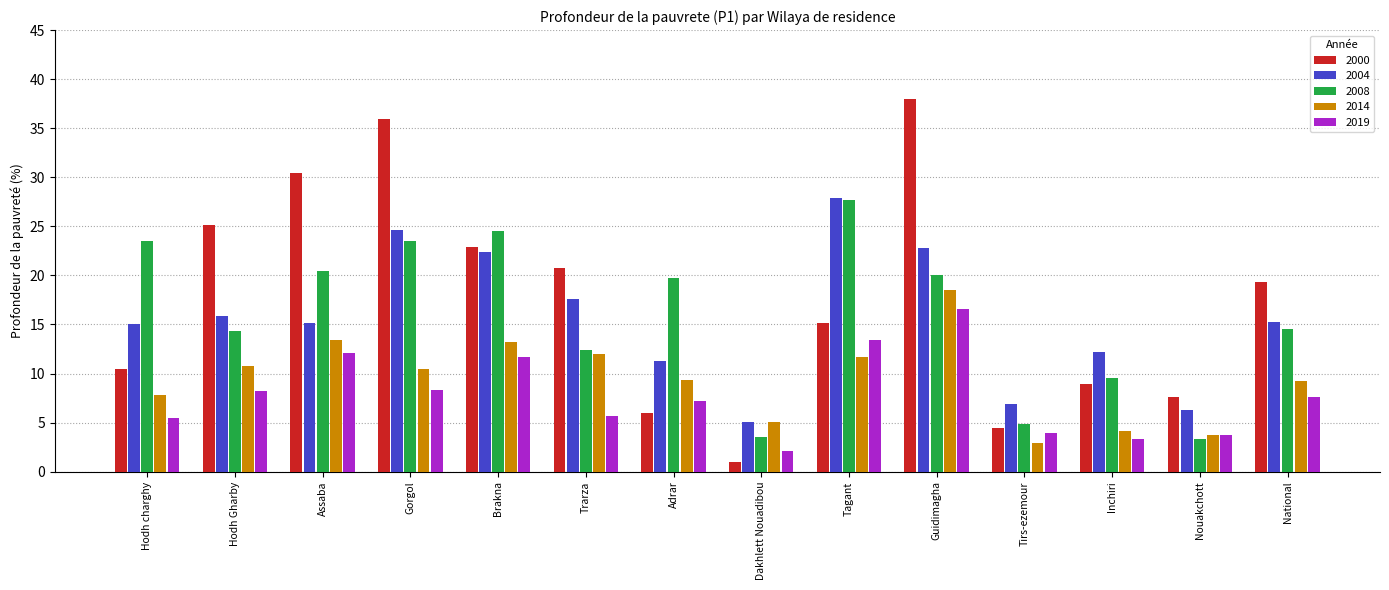

What is the average value of the 2004 series?

15.6